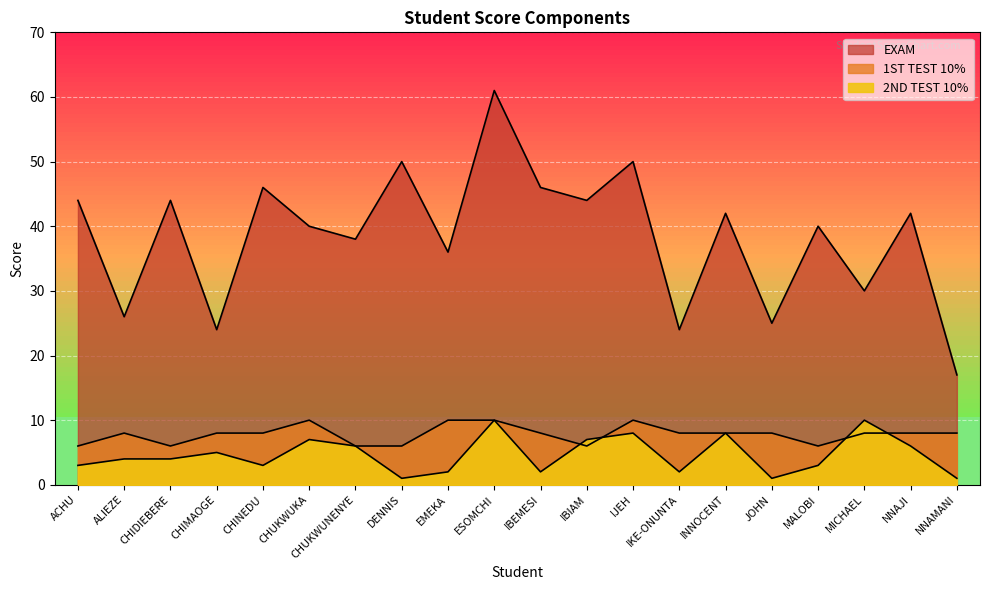

True or false: EXAM and 1ST TEST 10% cross at least once.

False